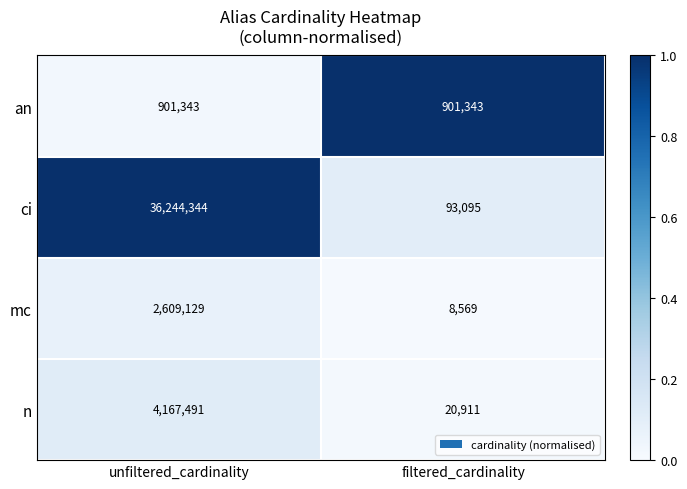

Reading left to right, extract all data points from this chart.

an: unfiltered_cardinality=901343	filtered_cardinality=901343
ci: unfiltered_cardinality=36244344	filtered_cardinality=93095
mc: unfiltered_cardinality=2609129	filtered_cardinality=8569
n: unfiltered_cardinality=4167491	filtered_cardinality=20911